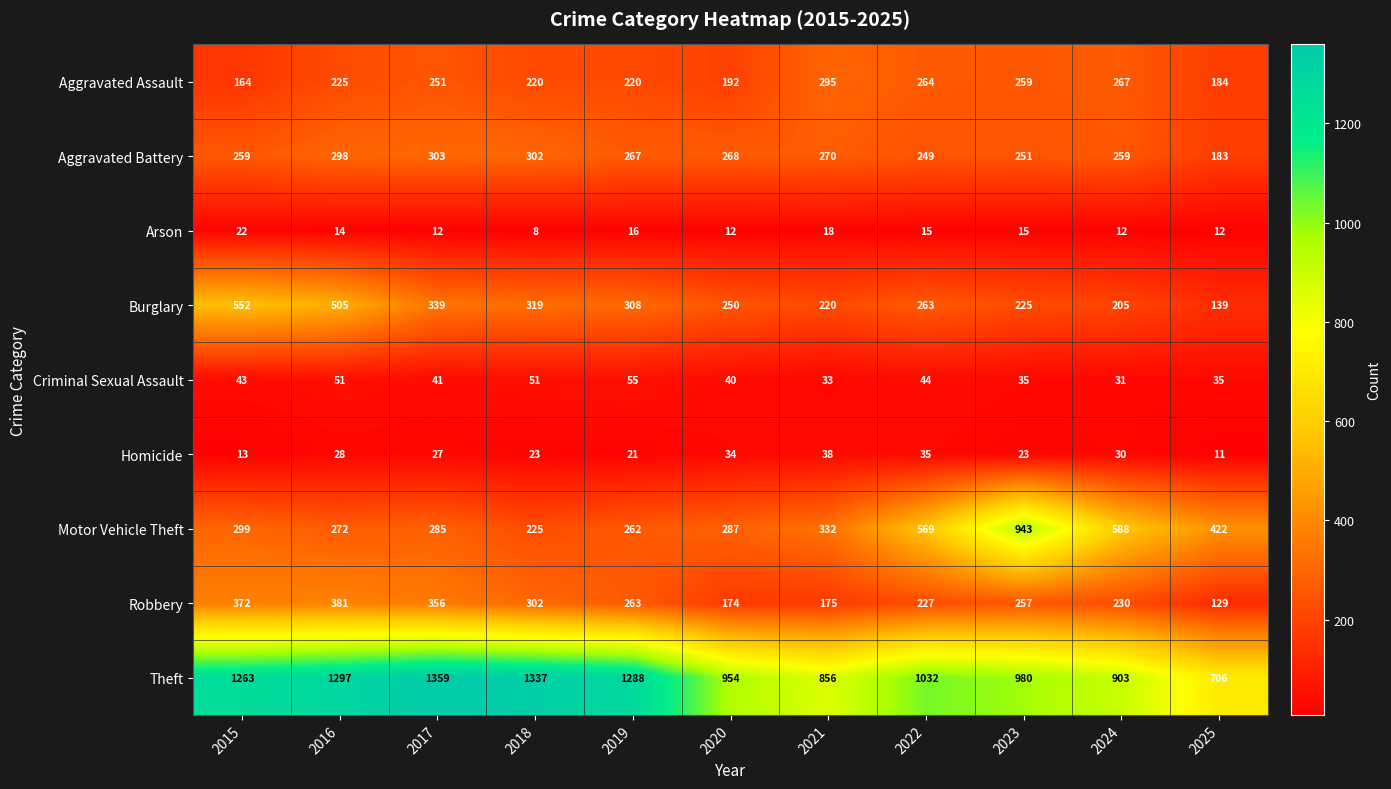

Between 2022 and 2023, which series saw the biggest shift?

Motor Vehicle Theft